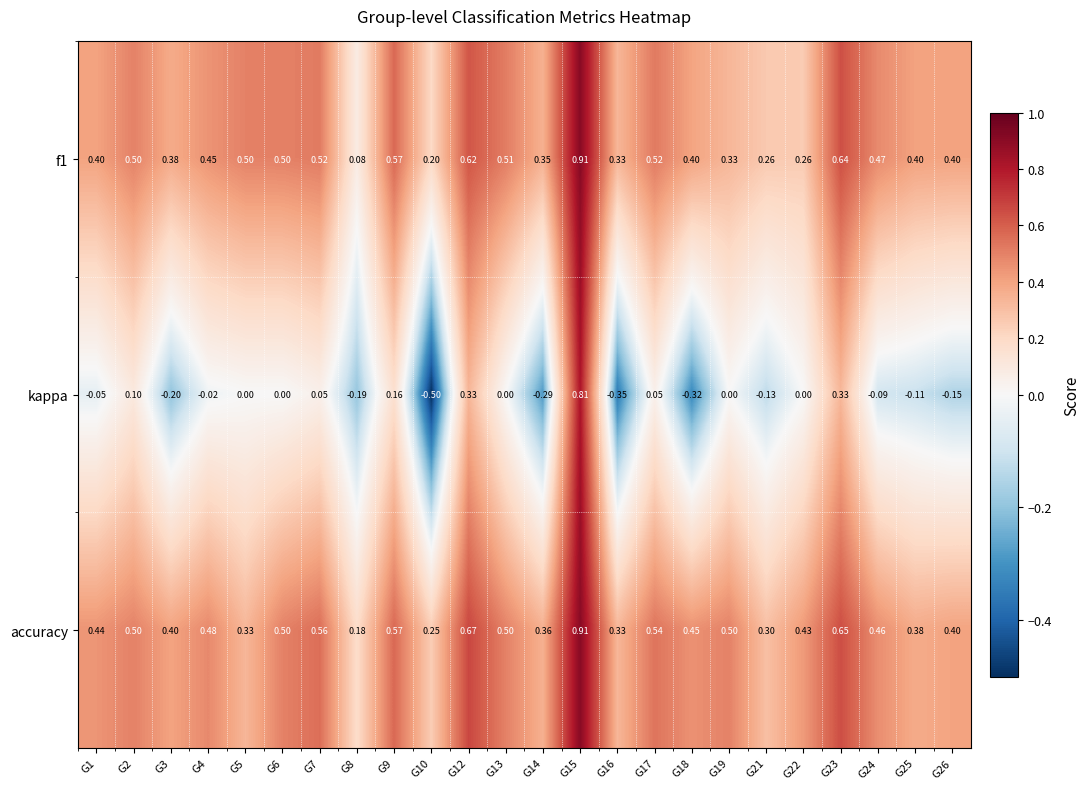

Rank the series at G14 from lowest to highest value.

kappa, f1, accuracy